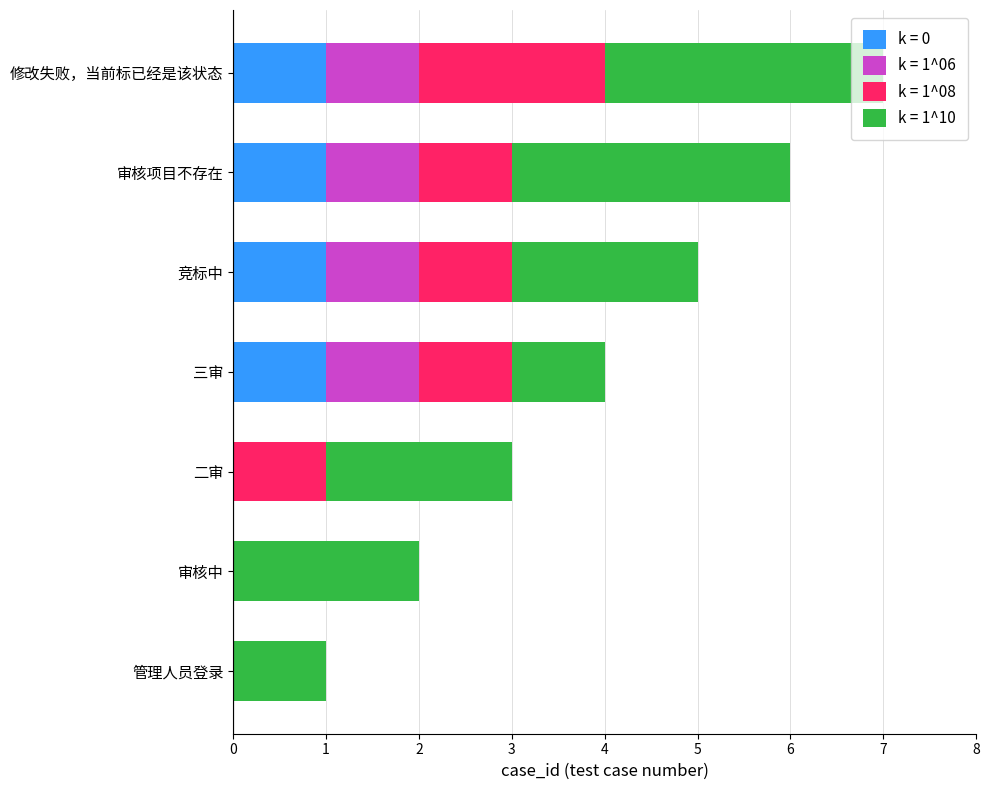

At which category is the sum across all series the highest?

修改失败，当前标已经是该状态